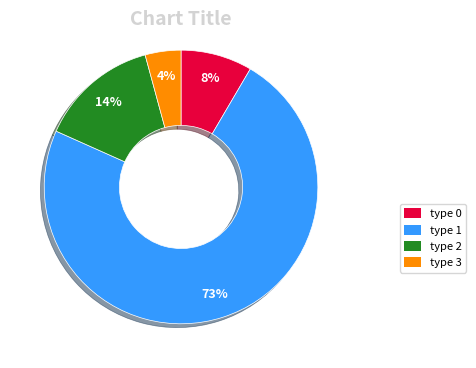

Approximately how many times larger is the value at type 1 compared to type 2?

5.2